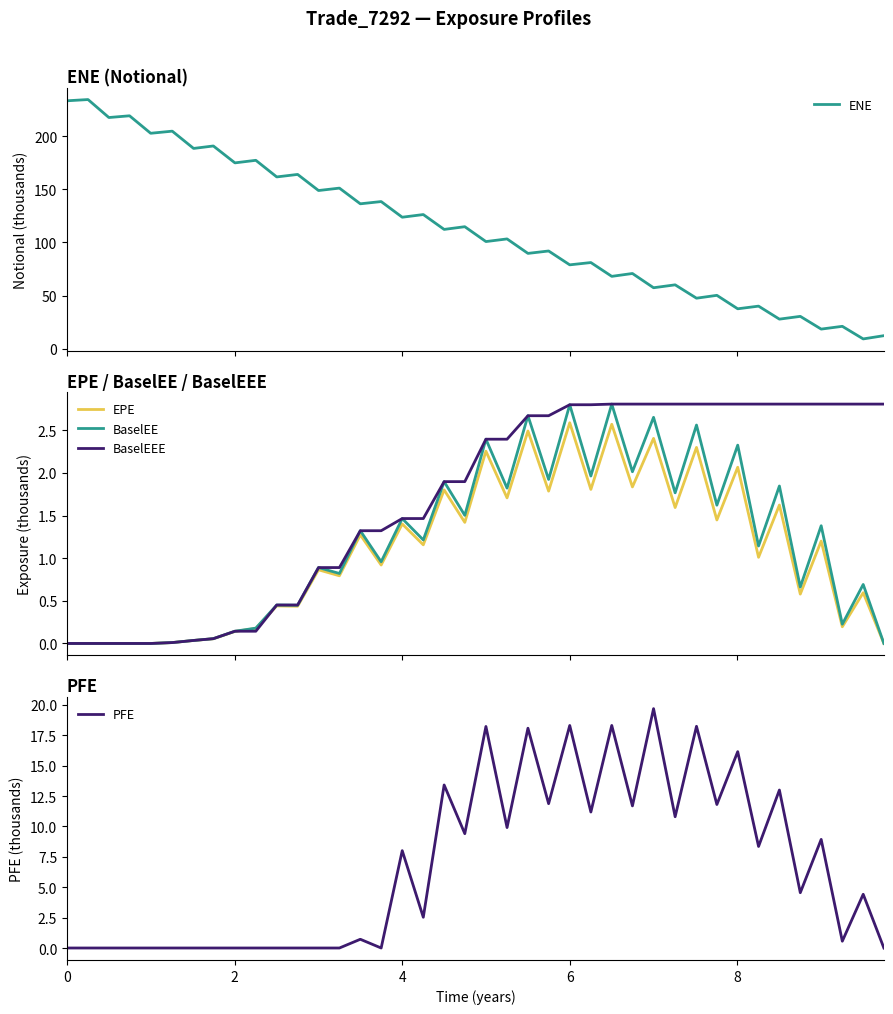

Which series has the widest spread of values?

ENE